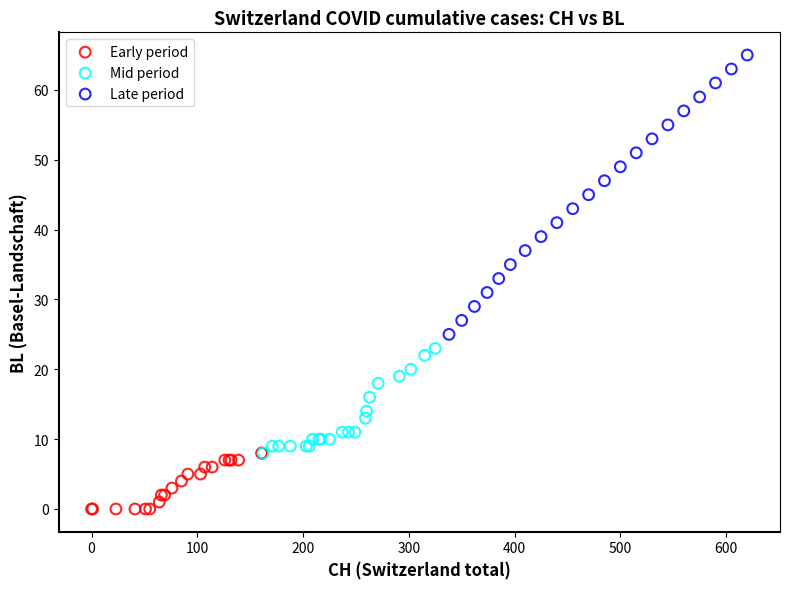

What are all the series names shown in the legend?

Early period, Mid period, Late period